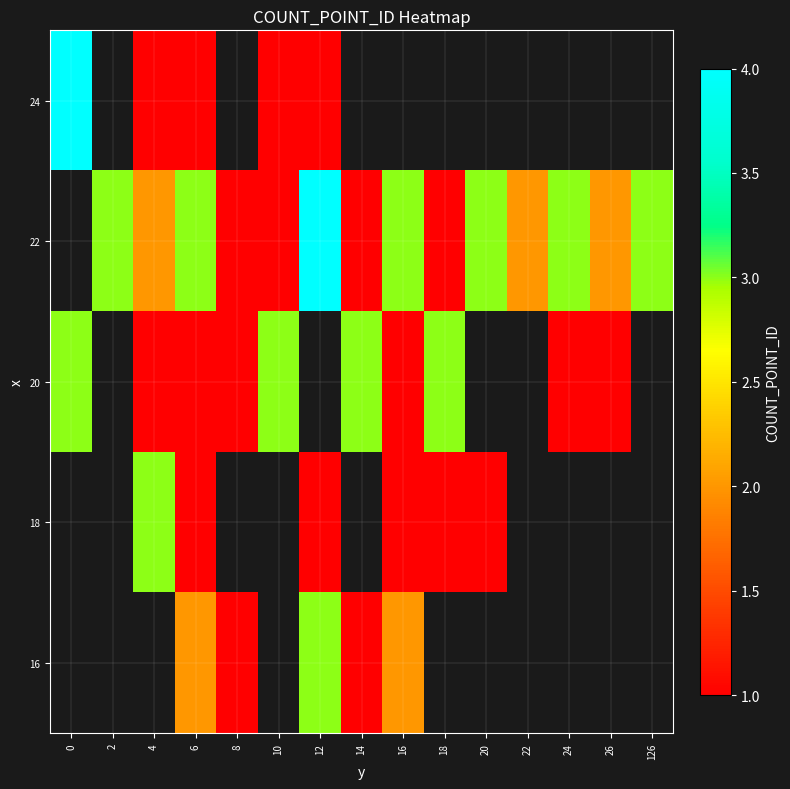

The value of 22 at 2 is 3.0. True or false?

True